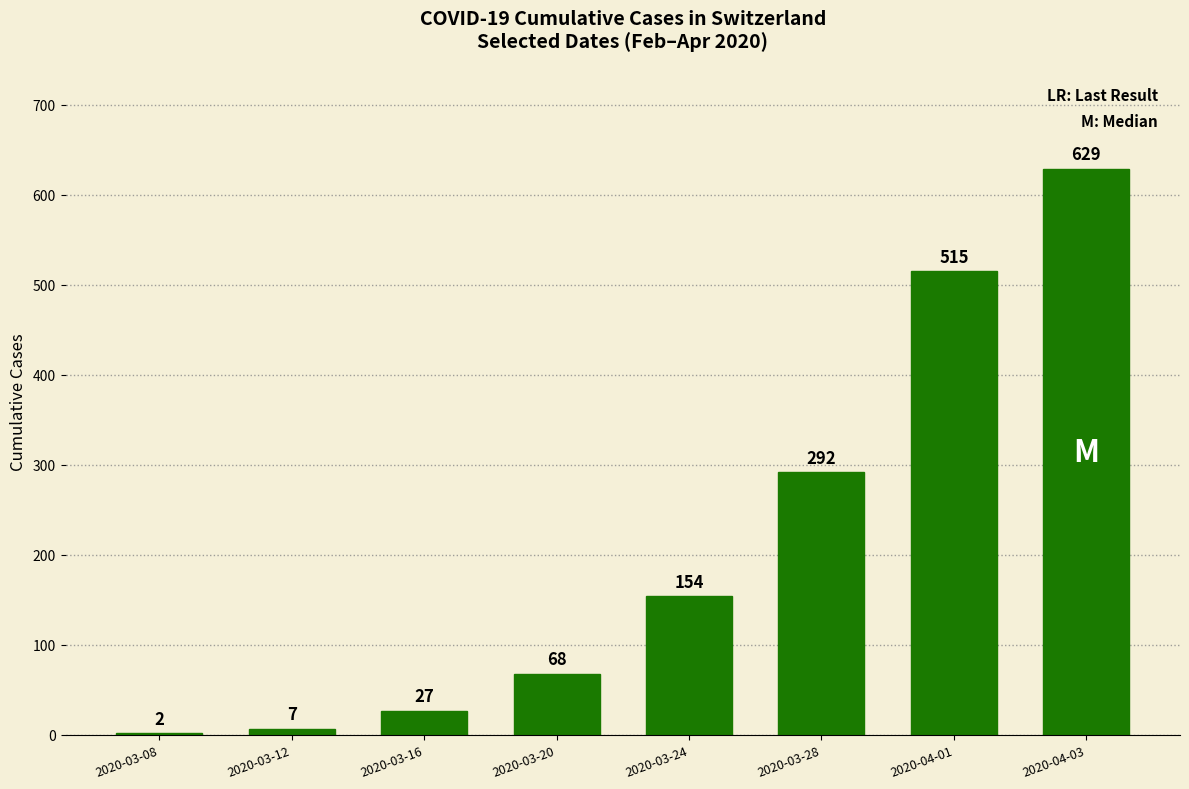

True or false: the data shows 258 at 2020-04-03.

False